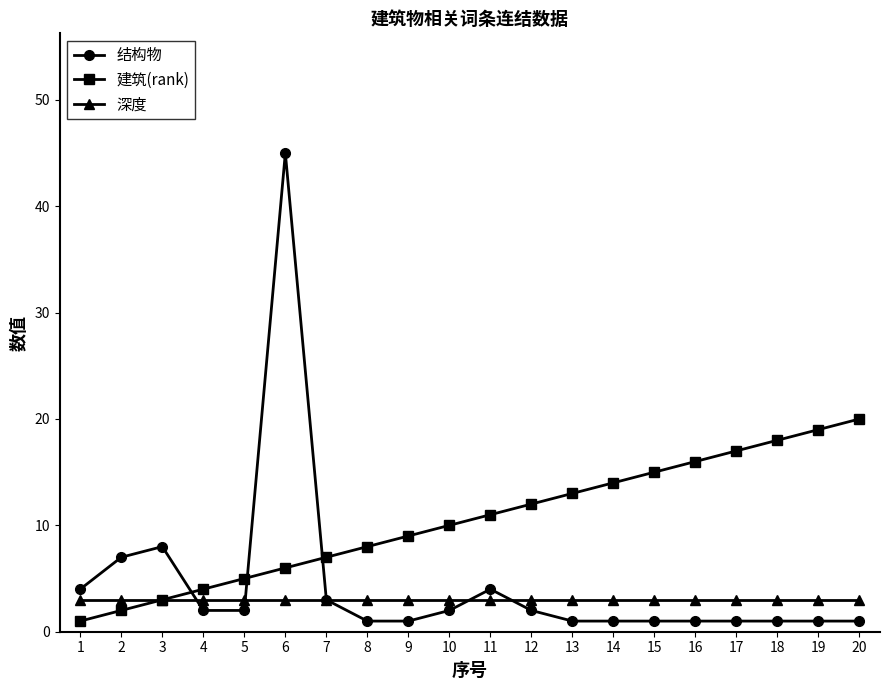

What is the sum of all 结构物 values?

89